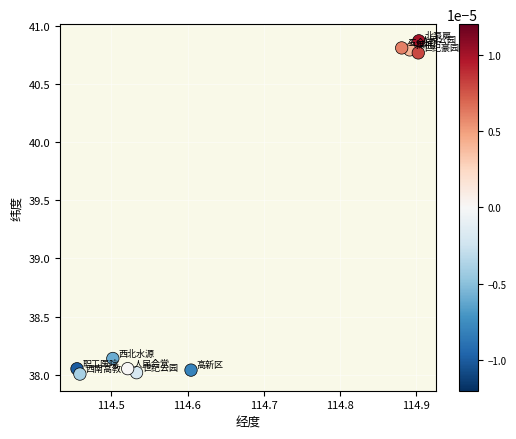

What is the average Y value?

39.3